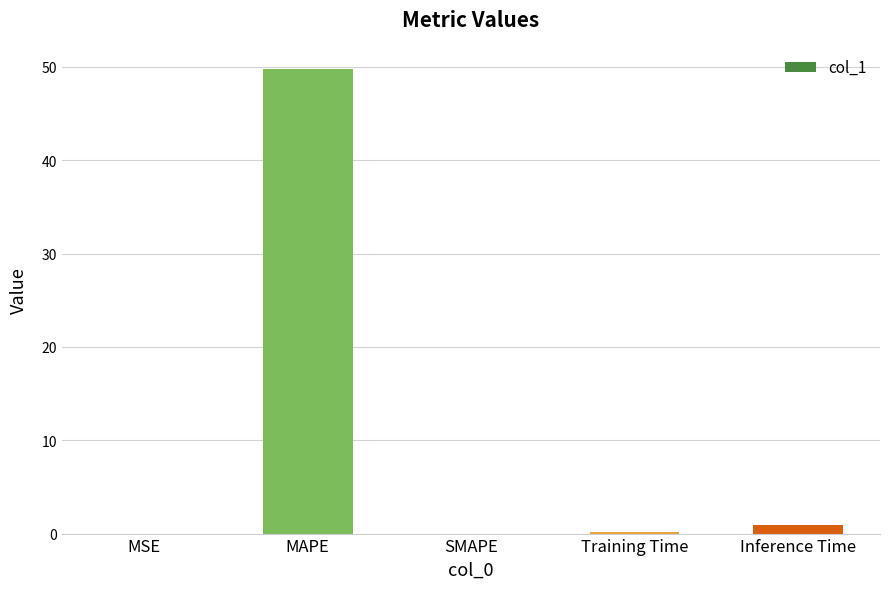

What is the sum of the values at MAPE and SMAPE?

49.8